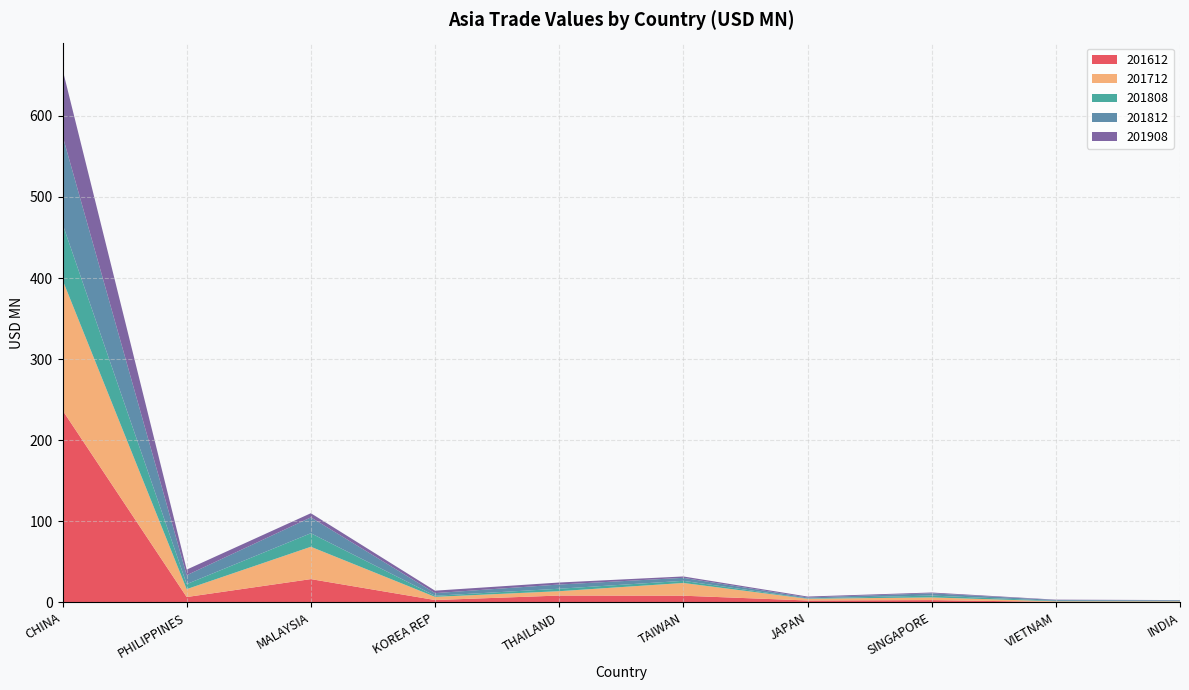

Reading left to right, list all the values displayed in this chart.

201612: 236.9	6.6	28.7	2.9	8.4	8.2	2.4	2.8	0.6	0.7
201712: 160.8	9.7	39.9	3.9	5.4	15.7	2.1	3.3	0.8	0.7
201808: 69.1	6.2	16.7	1.4	3.0	2.6	0.4	2.3	0.6	0.6
201812: 108.7	10.9	19.6	3.3	5.2	3.7	1.2	2.8	1.0	0.7
201908: 81.9	6.9	5.1	3.0	2.5	1.7	1.1	1.0	0.5	0.2